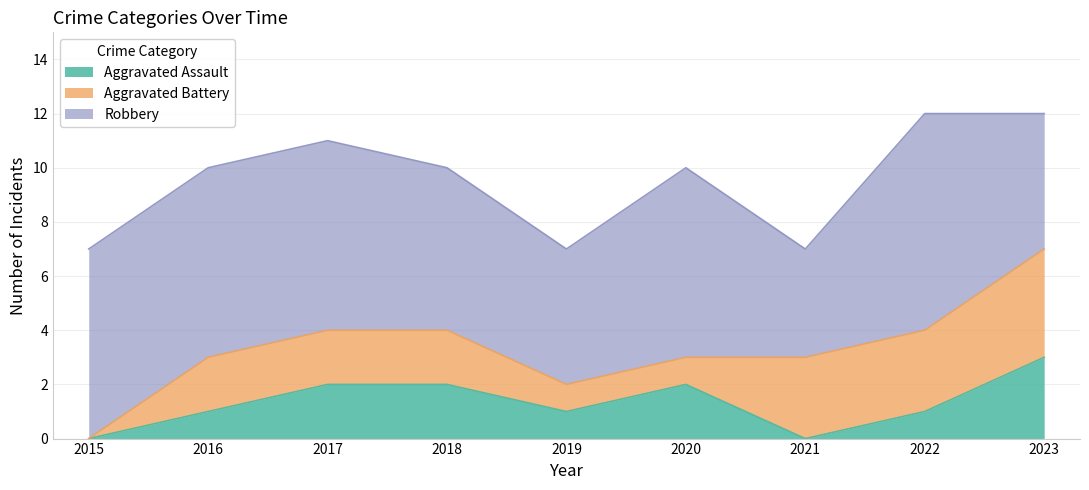

Where does the Robbery series first go above 7?

2022